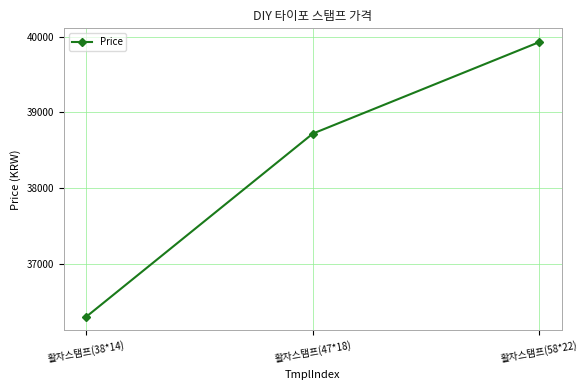

Count the values in the range 36300 to 39930.

3